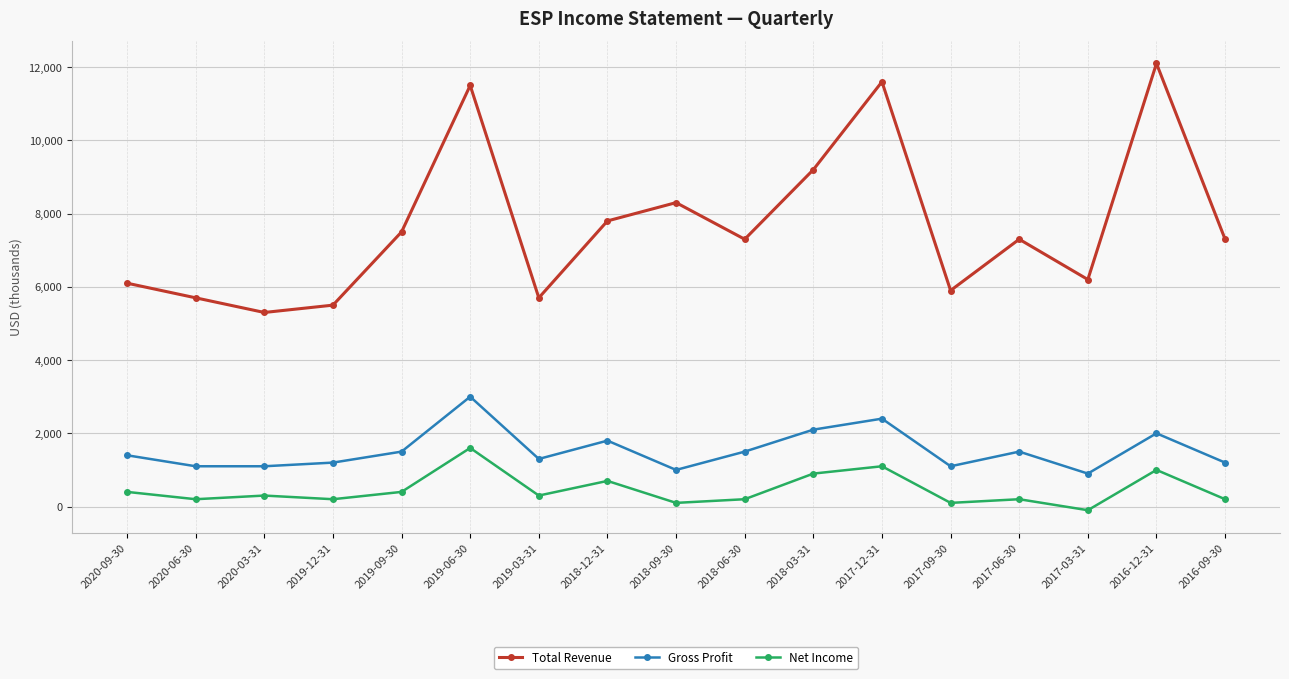

What is the value of the Total Revenue point at the 9th from the left?

8300